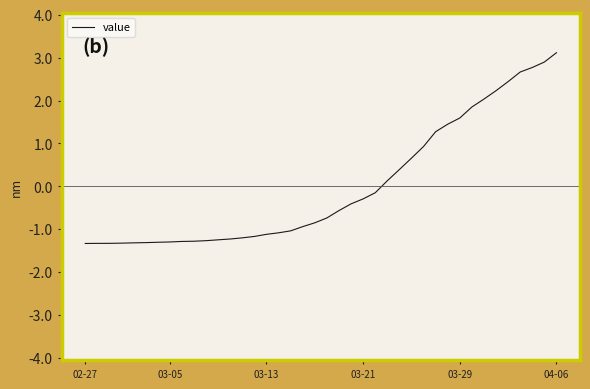

What is the greatest value displayed?

3.1